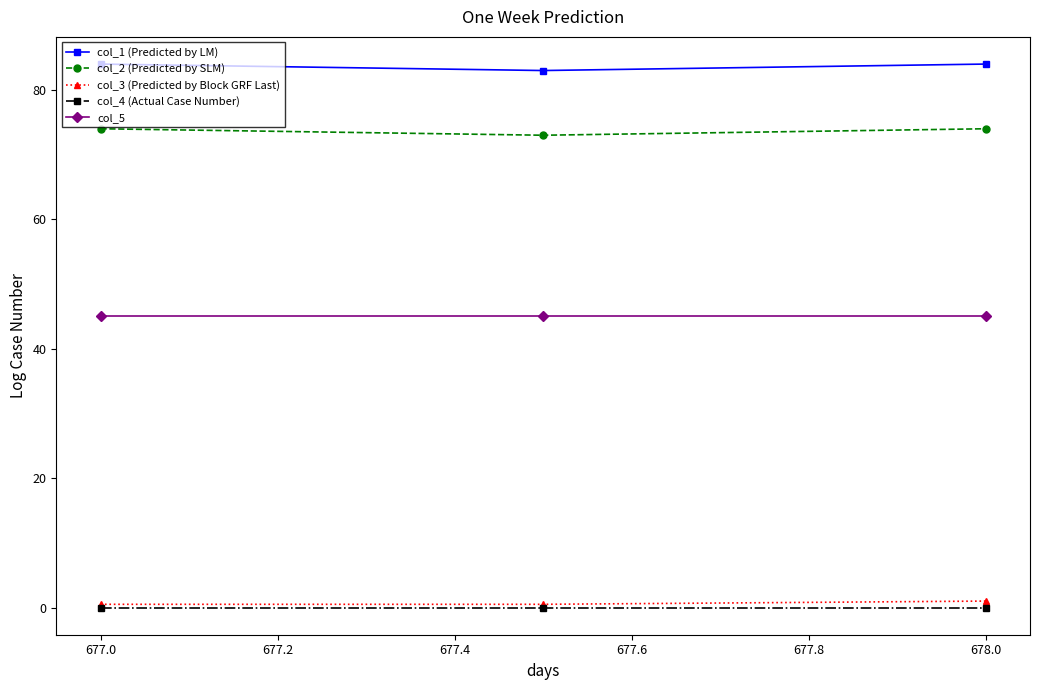

Which series has the largest total across all categories?

col_1 (Predicted by LM)